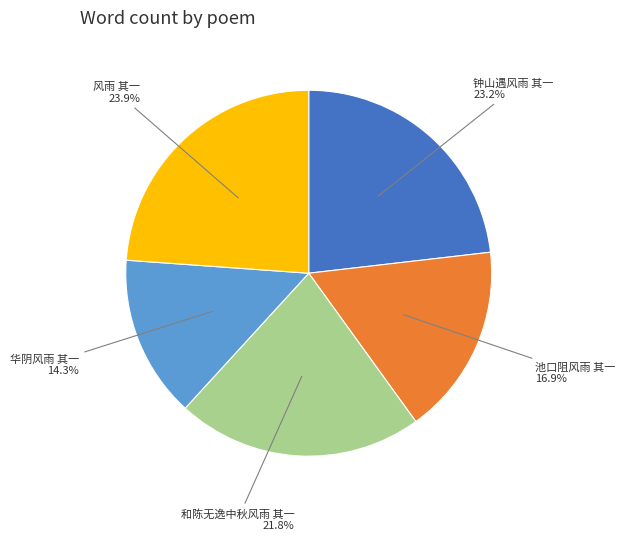

Does any single category account for the majority?

No